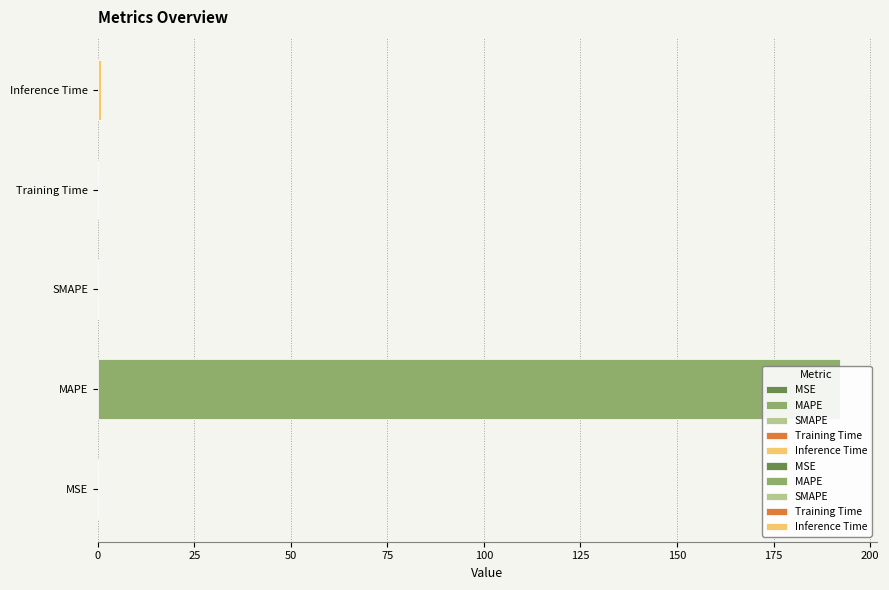

True or false: the data shows 0.1 at Training Time.

True